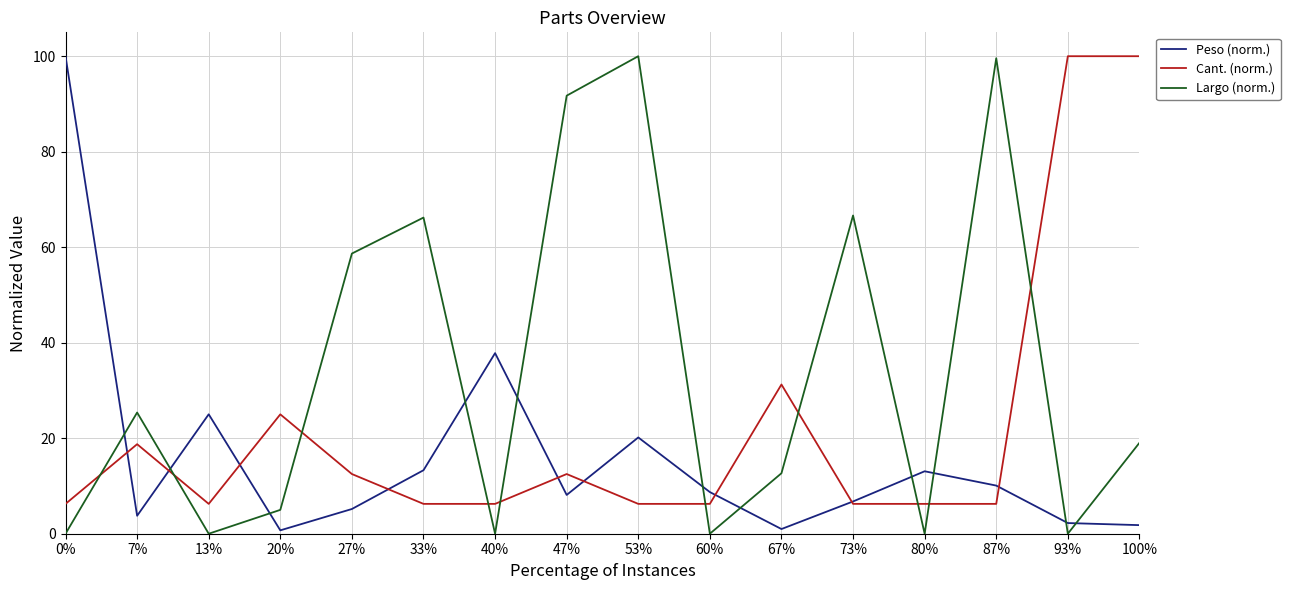

In Peso (norm.), how many points are lower than both neighbors (excluding endpoints)?

4